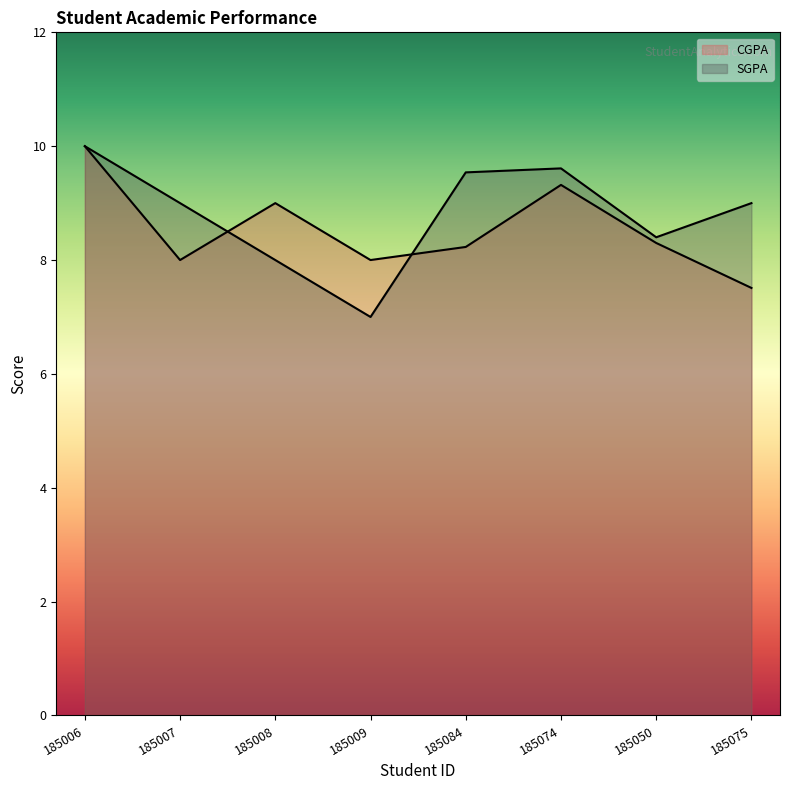

What is the average value of the CGPA series?

8.5